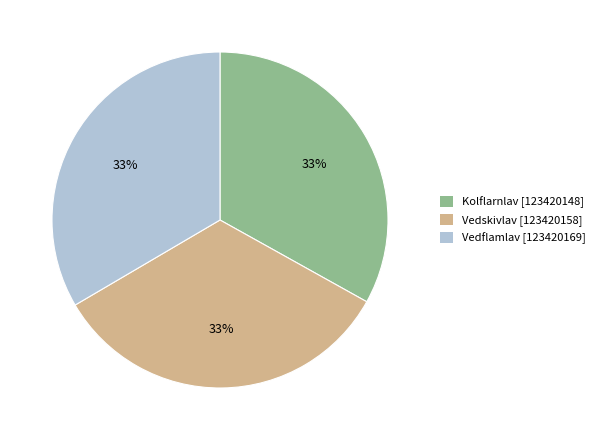

Does Kolflarnlav [123420148] account for over 50% of the chart?

No